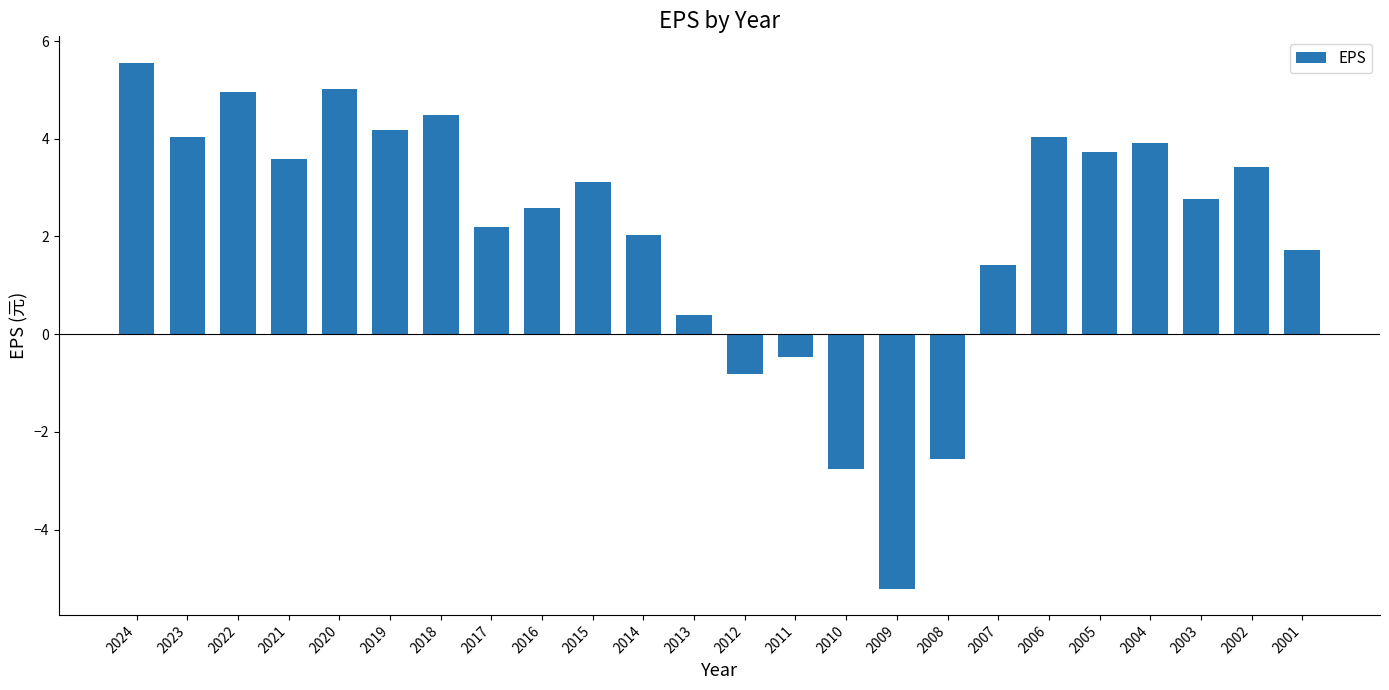

Reading right to left, list all the values displayed in this chart.

1.7	3.4	2.8	3.9	3.7	4.0	1.4	-2.5	-5.2	-2.8	-0.5	-0.8	0.4	2.0	3.1	2.6	2.2	4.5	4.2	5.0	3.6	5.0	4.0	5.6